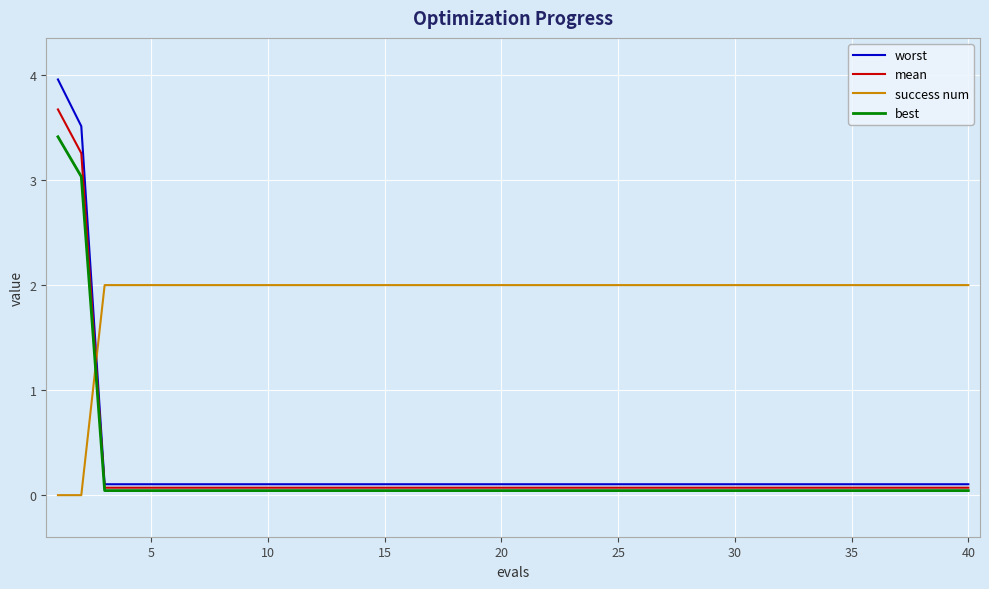

Which series has the largest range (max minus min)?

worst